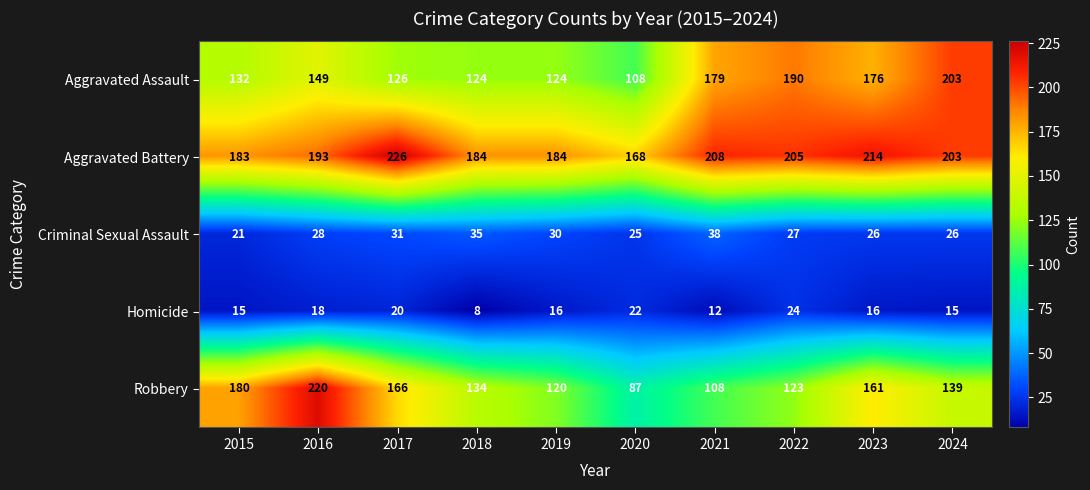

Rank the series at 2020 from highest to lowest value.

Aggravated Battery, Aggravated Assault, Robbery, Criminal Sexual Assault, Homicide